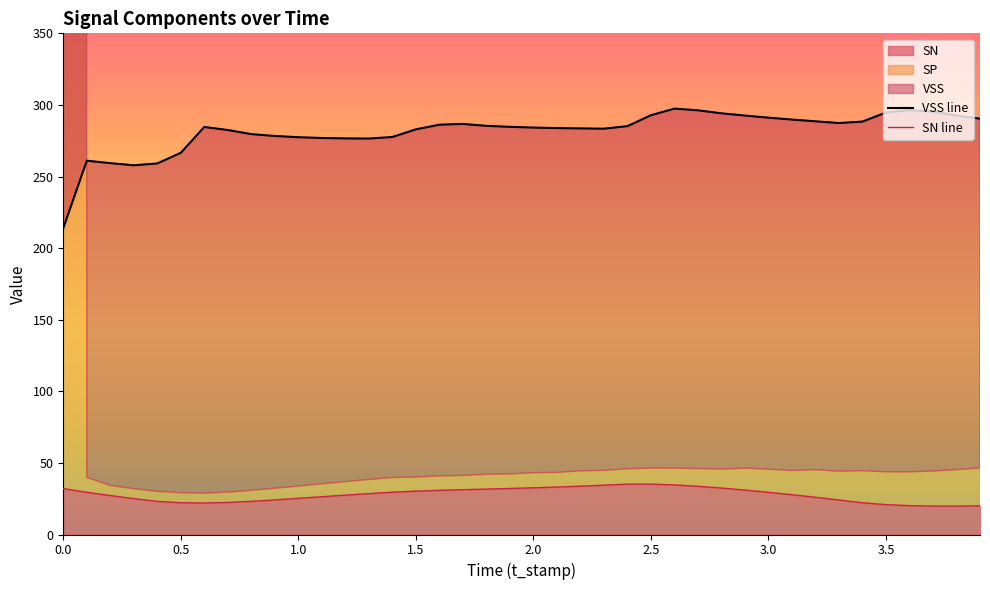

What is the highest value of the SN series?

35.2